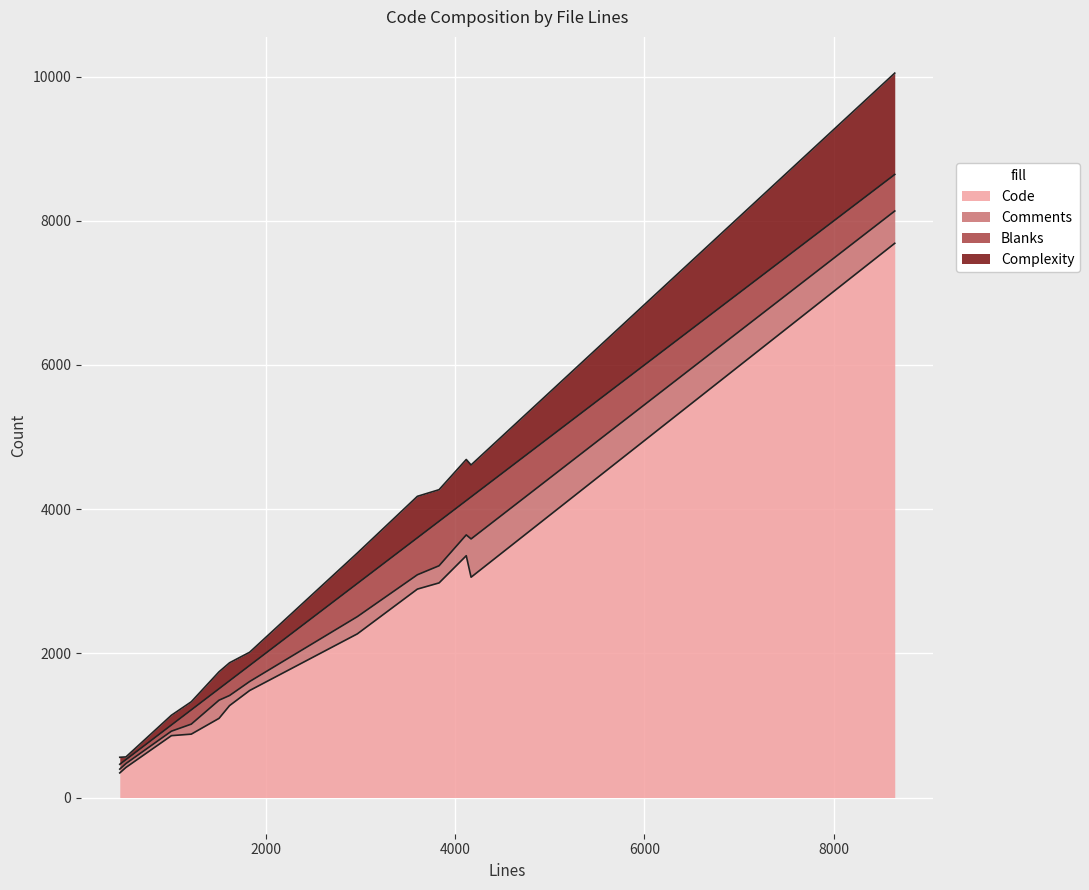

What value does the Comments series have at passthrough_ll.c, to the nearest 50?

250